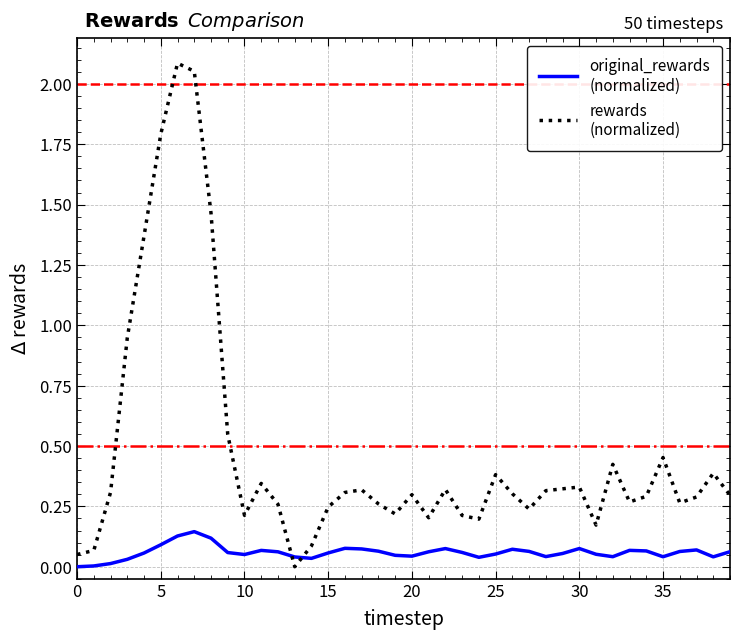

The value of rewards
(normalized) at 5 is 0.1. True or false?

False